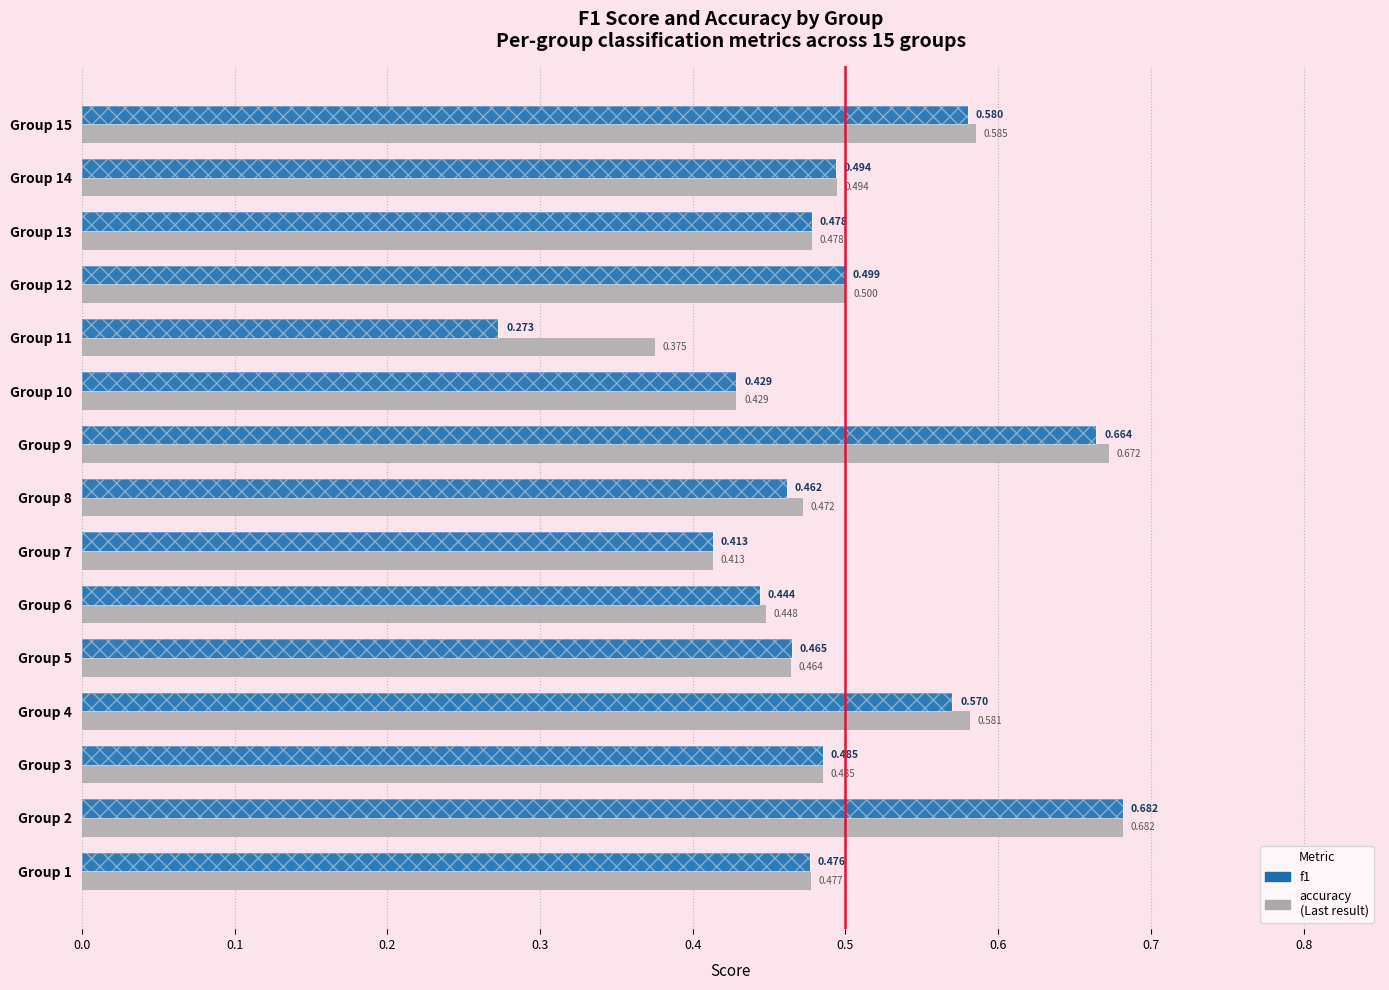

Does the chart contain any negative values?

No